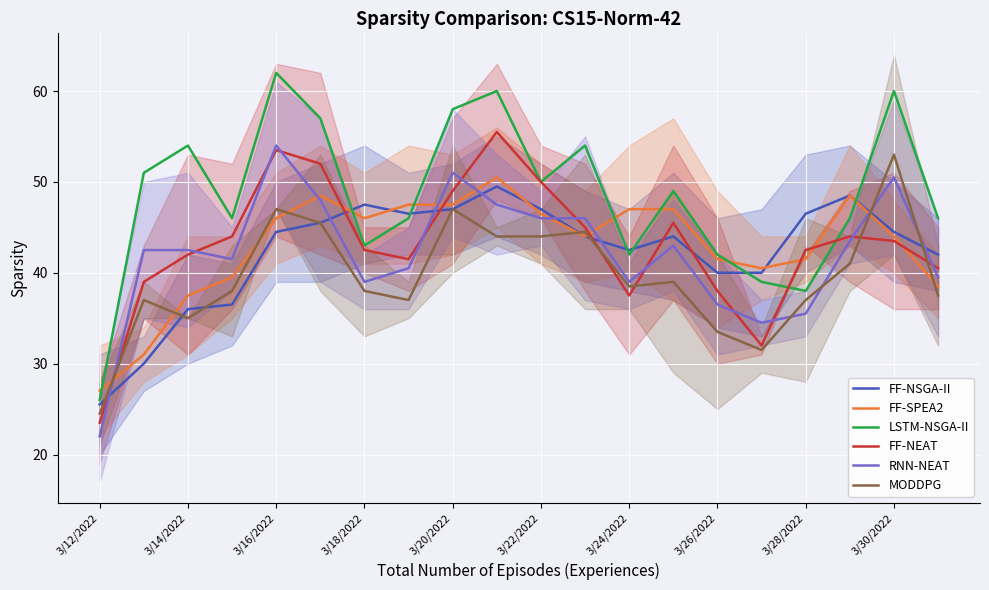

The value of FF-NEAT at 3/30/2022 is 29.3. True or false?

False